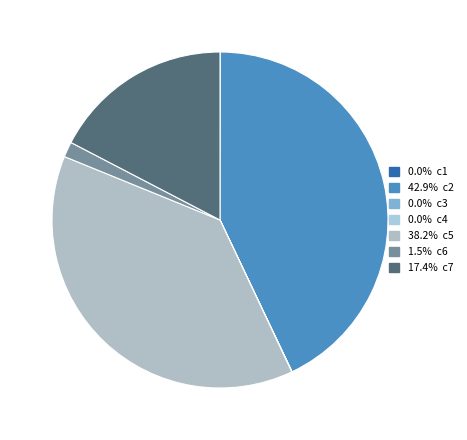

How many slices are in this pie chart?

7